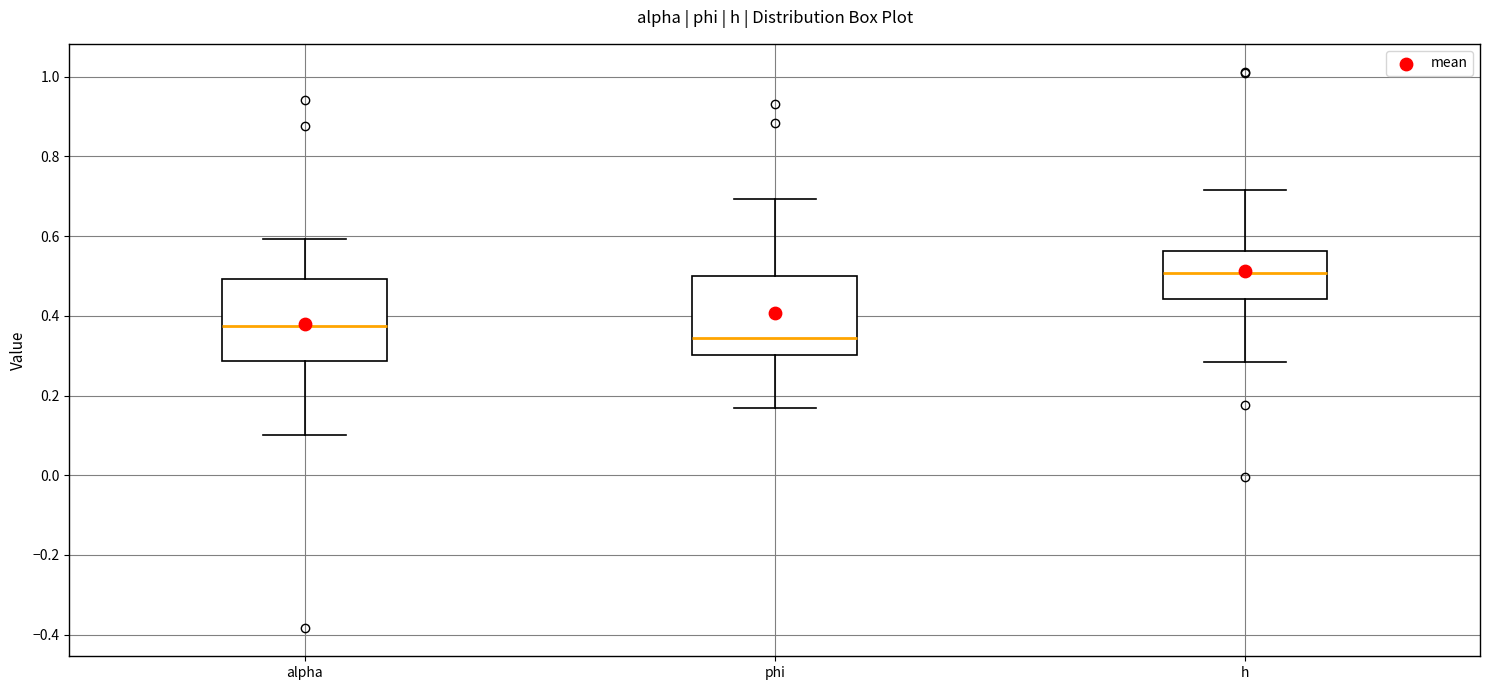

Reading left to right, read every box against the y-axis: the position of its median line, the range the box covers, and the ends of its whiskers. The values are not printed on the chart, so give them approximately, as read against the axis.

alpha: median 0.38, box 0.28 to 0.50, whiskers 0.10 to 0.60
phi: median 0.34, box 0.30 to 0.50, whiskers 0.16 to 0.70
h: median 0.50, box 0.44 to 0.56, whiskers 0.28 to 0.72